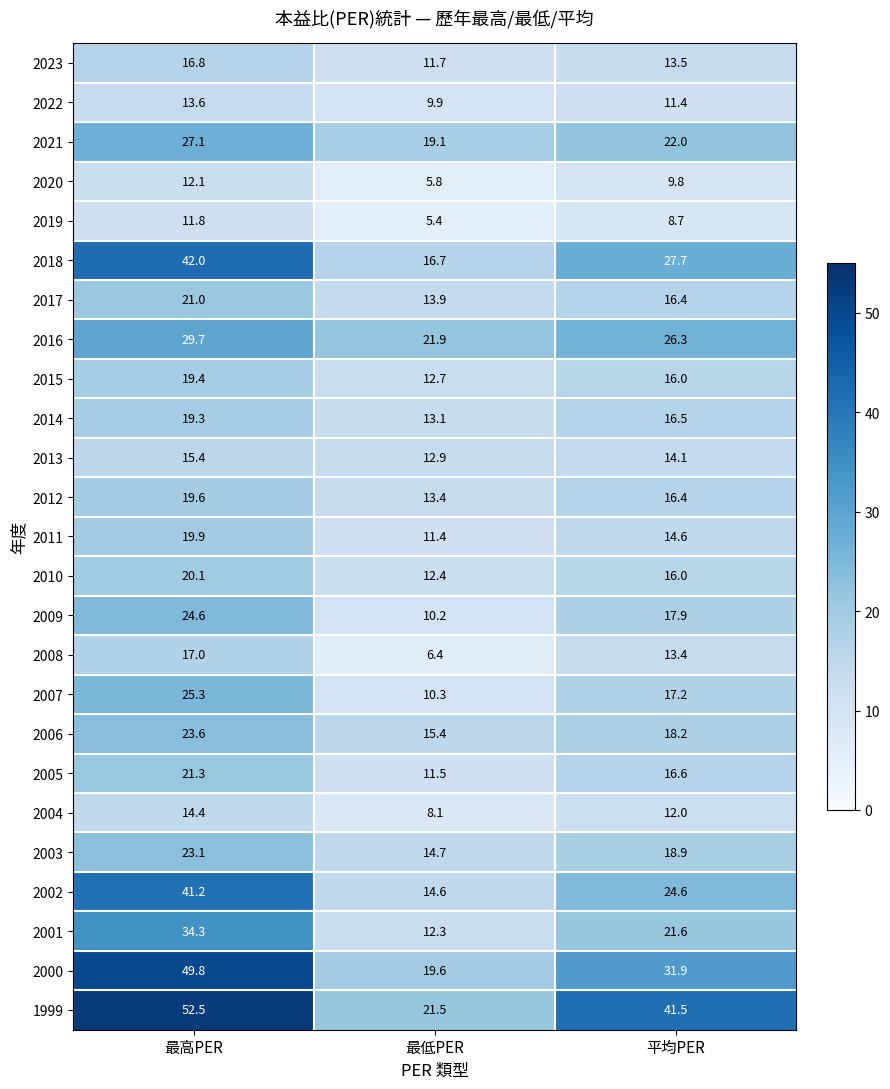

Where is 2021 nearest to the value 23?

平均PER